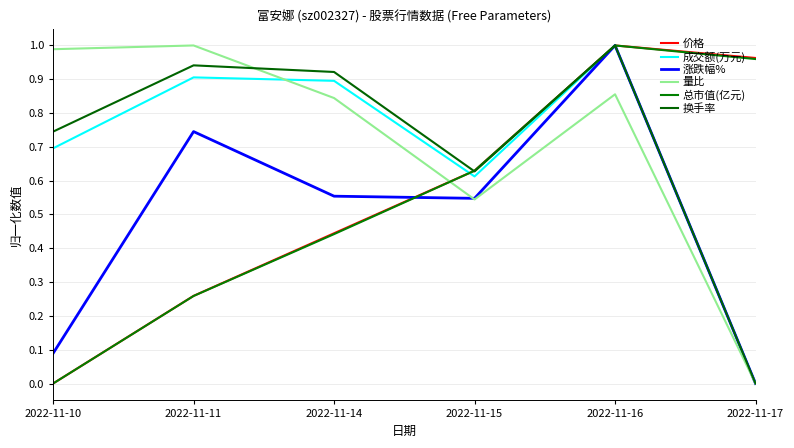

Is this an area chart (filled region under the line)?

No